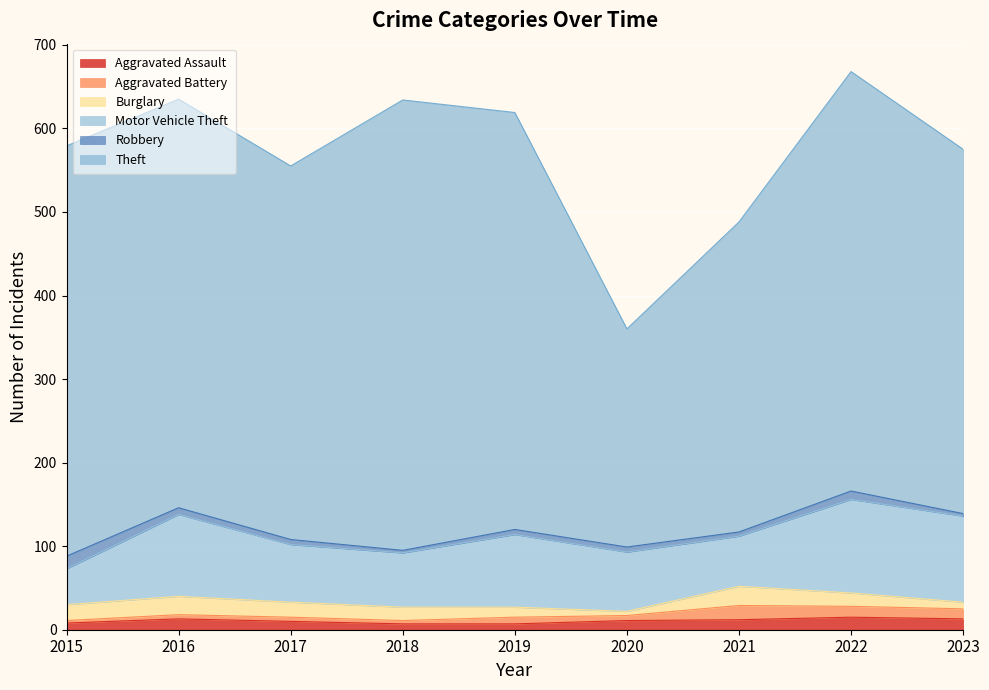

Reading right to left, what are all the values shown in this chart?

Aggravated Assault: 2023=13	2022=15	2021=12	2020=11	2019=7	2018=7	2017=10	2016=13	2015=8
Aggravated Battery: 2023=12	2022=13	2021=17	2020=6	2019=8	2018=4	2017=5	2016=5	2015=3
Burglary: 2023=8	2022=16	2021=23	2020=5	2019=12	2018=16	2017=18	2016=22	2015=19
Motor Vehicle Theft: 2023=103	2022=112	2021=60	2020=71	2019=87	2018=65	2017=69	2016=98	2015=43
Robbery: 2023=3	2022=10	2021=5	2020=6	2019=6	2018=3	2017=6	2016=8	2015=15
Theft: 2023=436	2022=502	2021=371	2020=261	2019=499	2018=539	2017=447	2016=489	2015=491